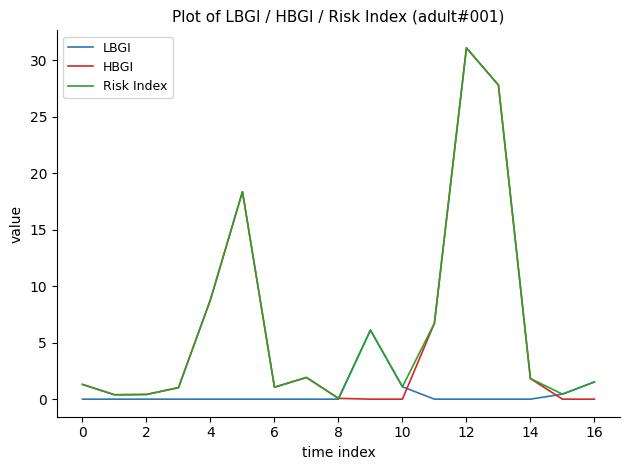

How many categories are shown in the chart?

17